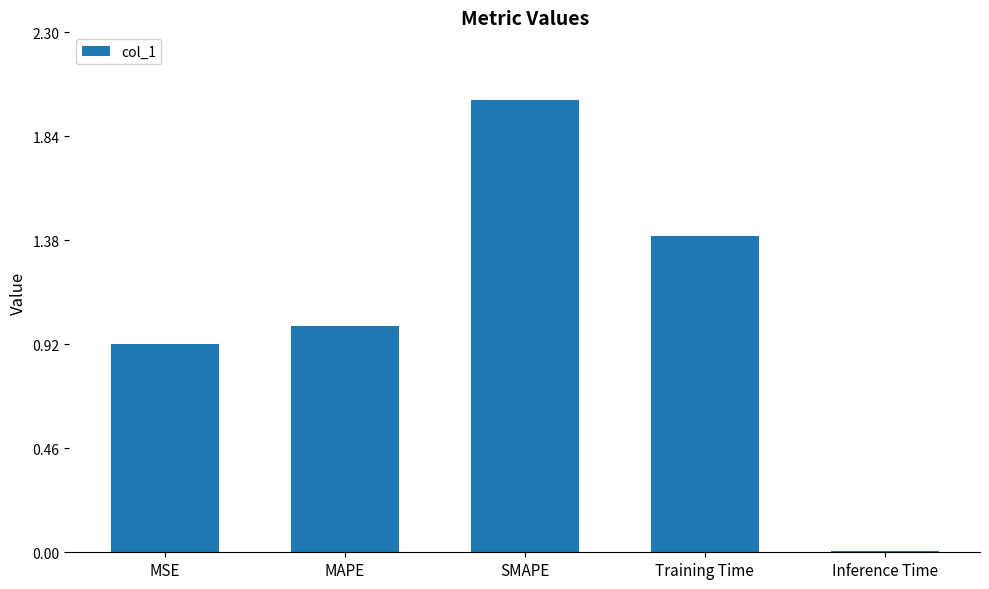

What is the label of the 5th bar from the left?

Inference Time